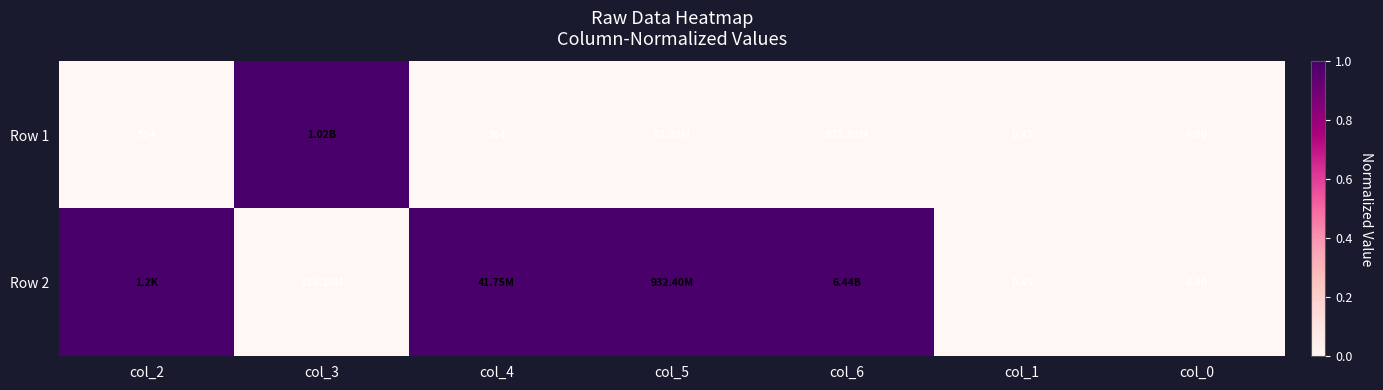

What is the difference between the Row 2 values at col_6 and col_1?

1